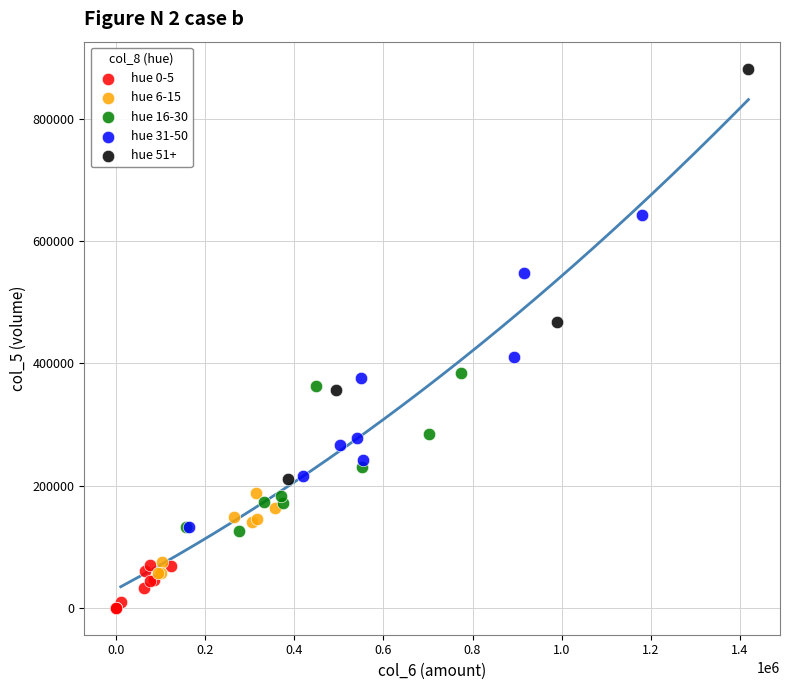

Which series reaches the maximum Y coordinate?

hue 51+